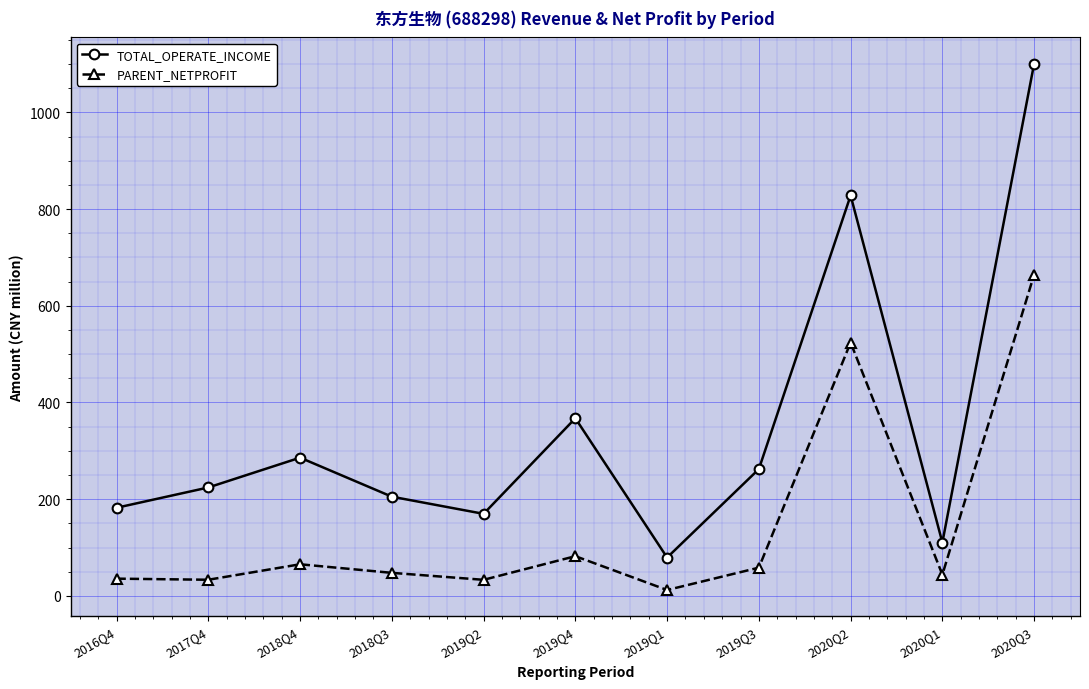

What is the total value across all series at 2016Q4?

217.9